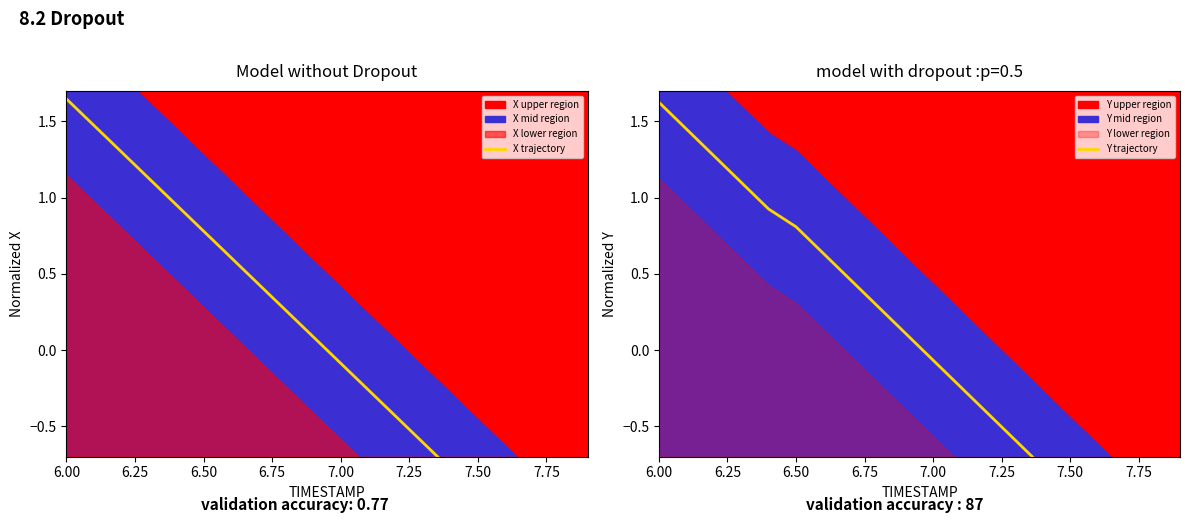

Which series ends up on top after the final intersection of Y trajectory and X trajectory?

X trajectory